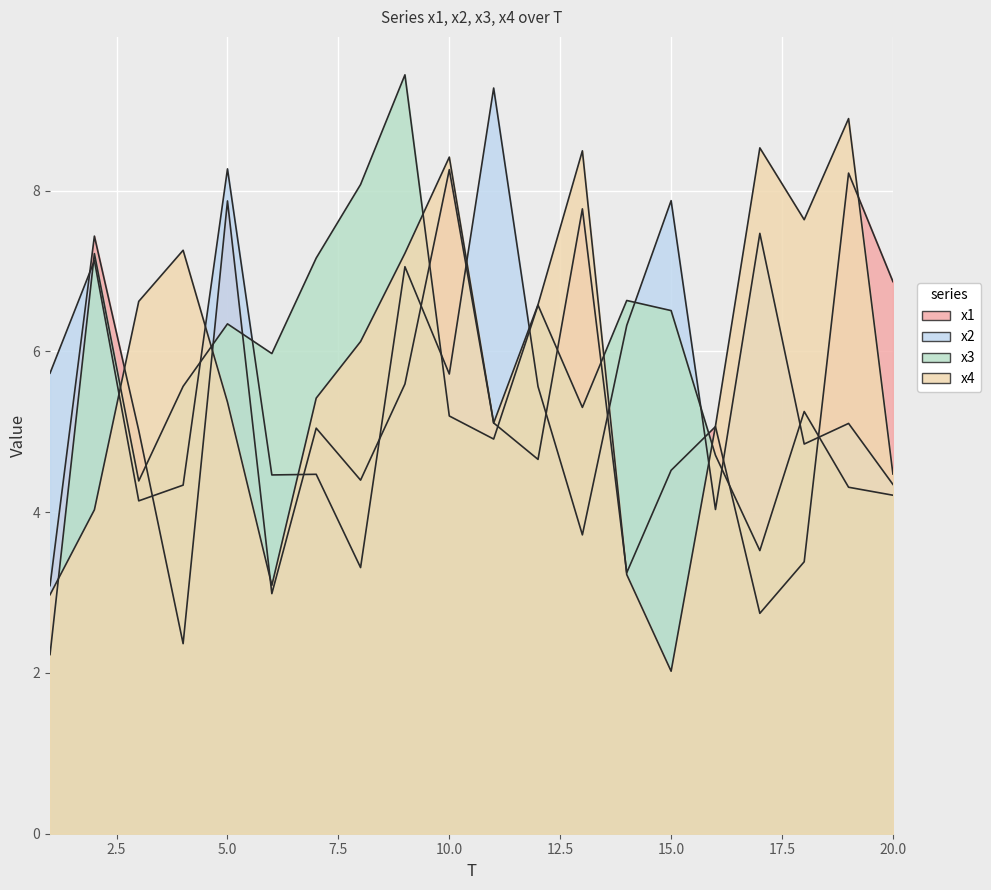

What is the sum of all x3 values?

113.5